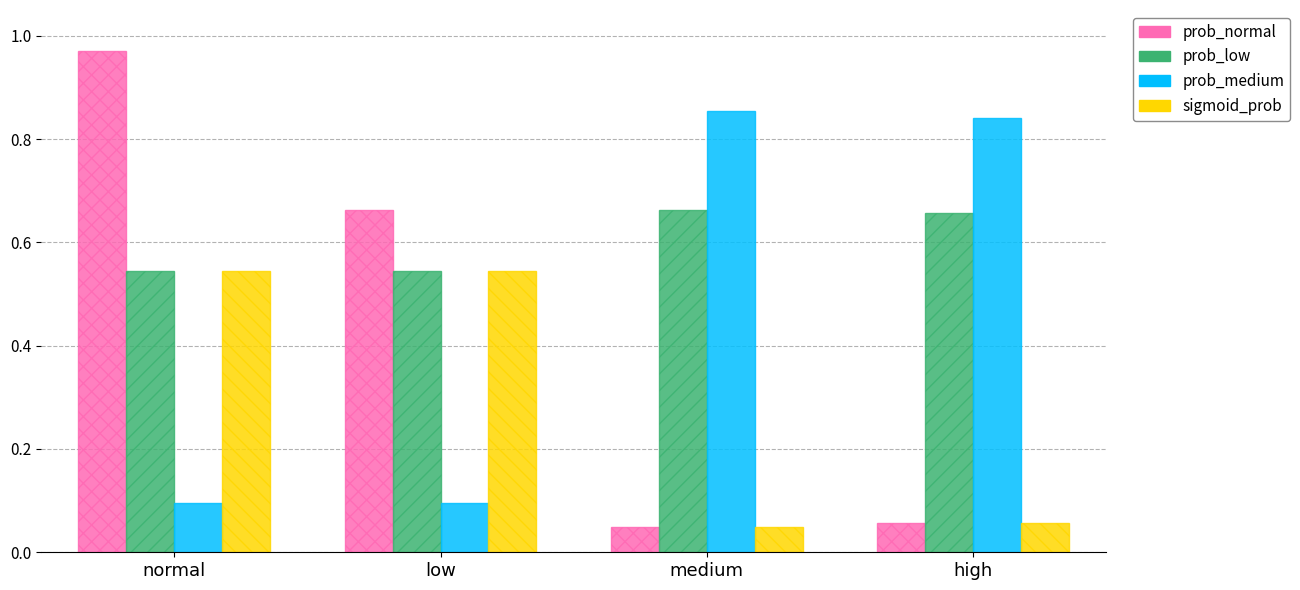

Which series changed the most between low and medium?

prob_medium